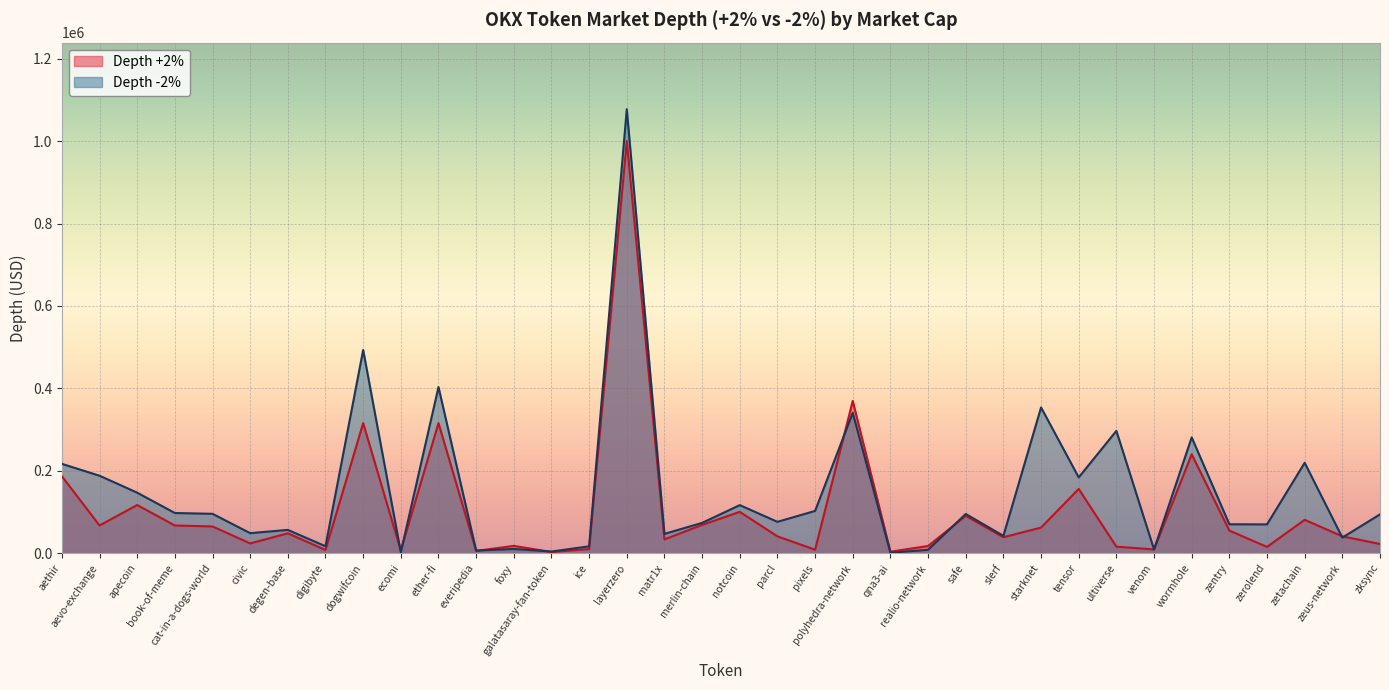

What is the difference between the Depth -2% values at tensor and venom?

174869.9